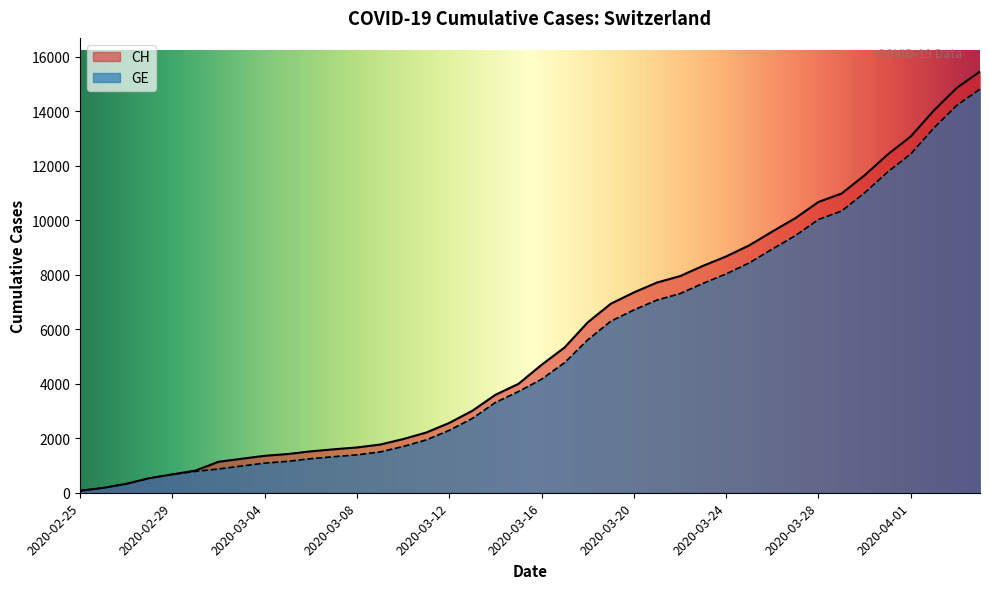

Which series has the largest total across all categories?

CH